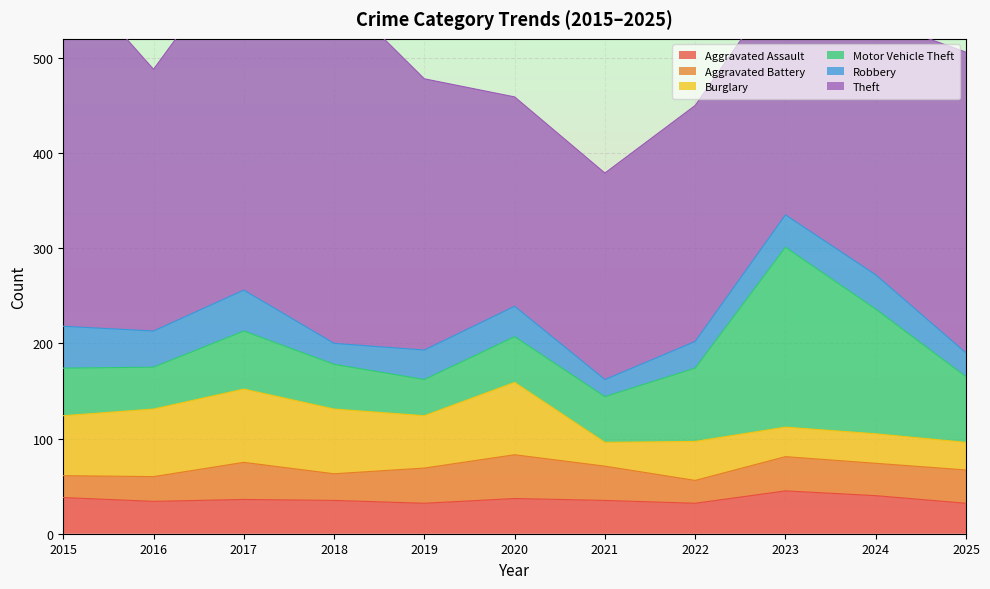

What is the greatest value displayed?

377